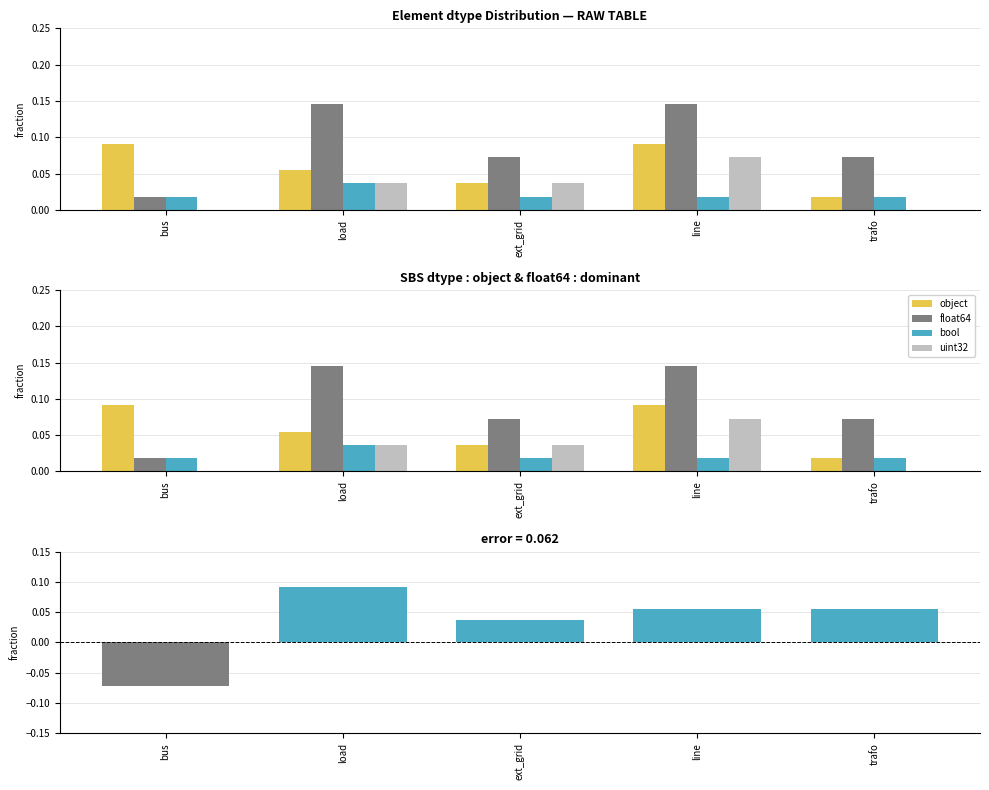

What is the difference between the maximum and second lowest values in the object series?

0.1